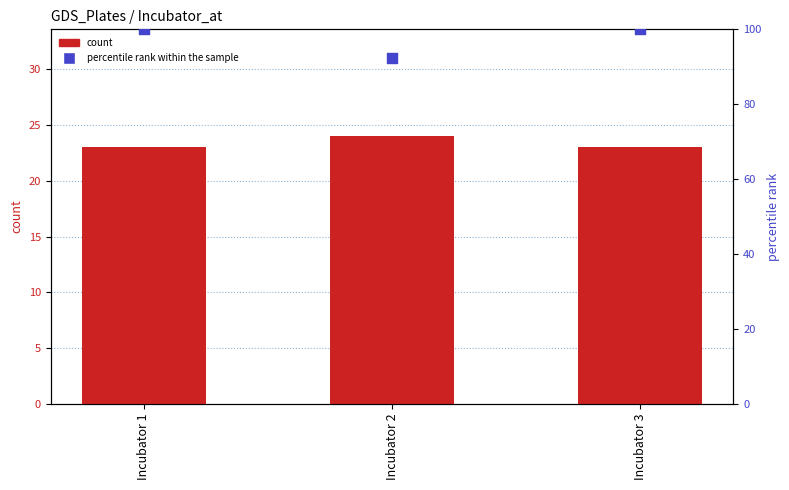

What is the total value across all series at Incubator 2?

116.3